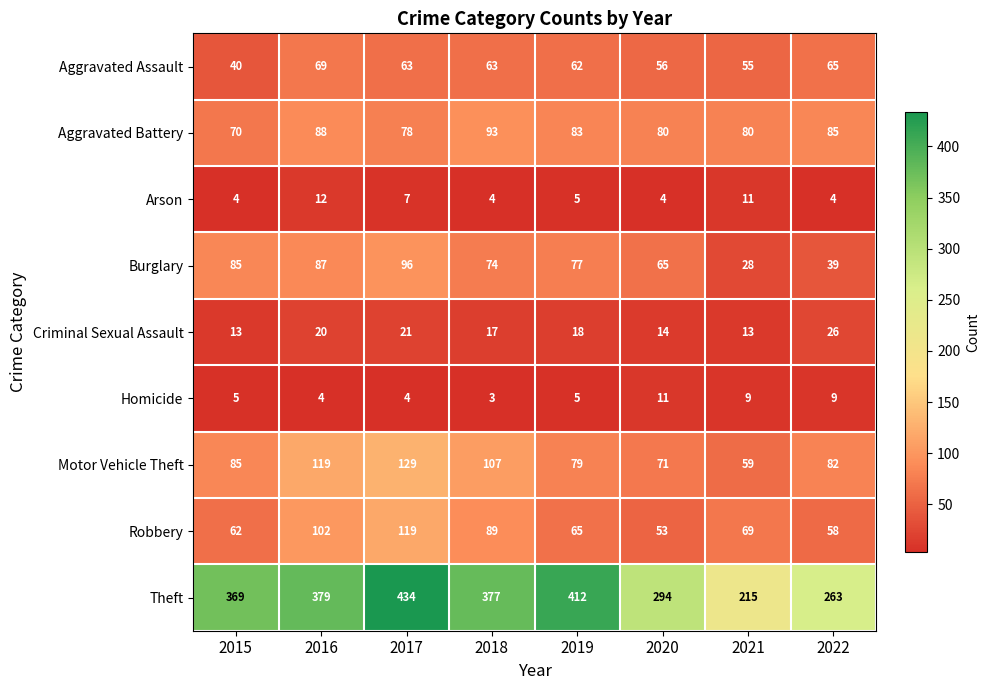

List the labels in order of Motor Vehicle Theft value, largest first.

2017, 2016, 2018, 2015, 2022, 2019, 2020, 2021